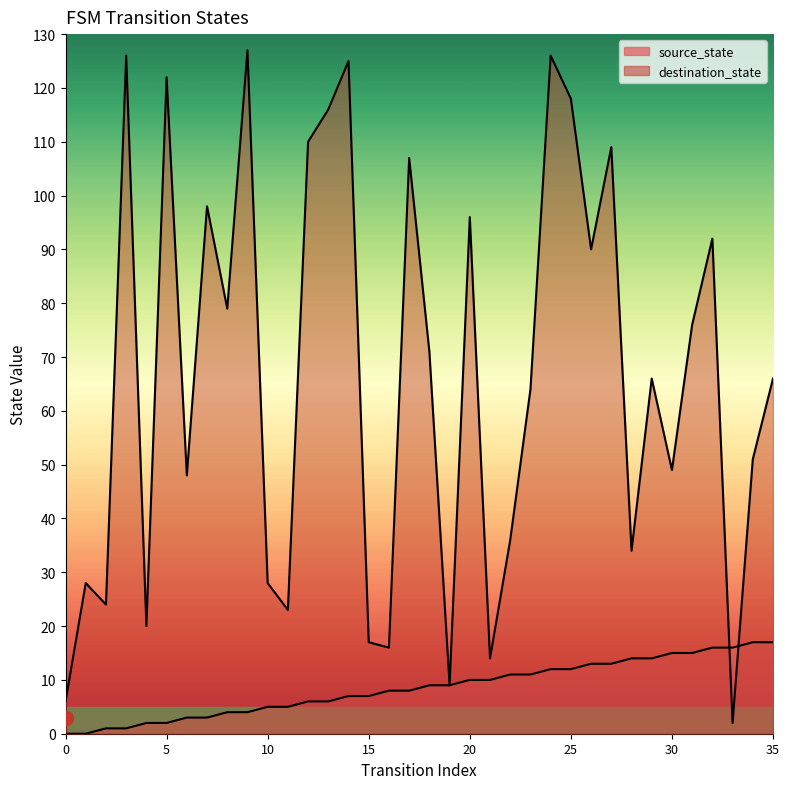

How many values in the destination_state series exceed 66?

17